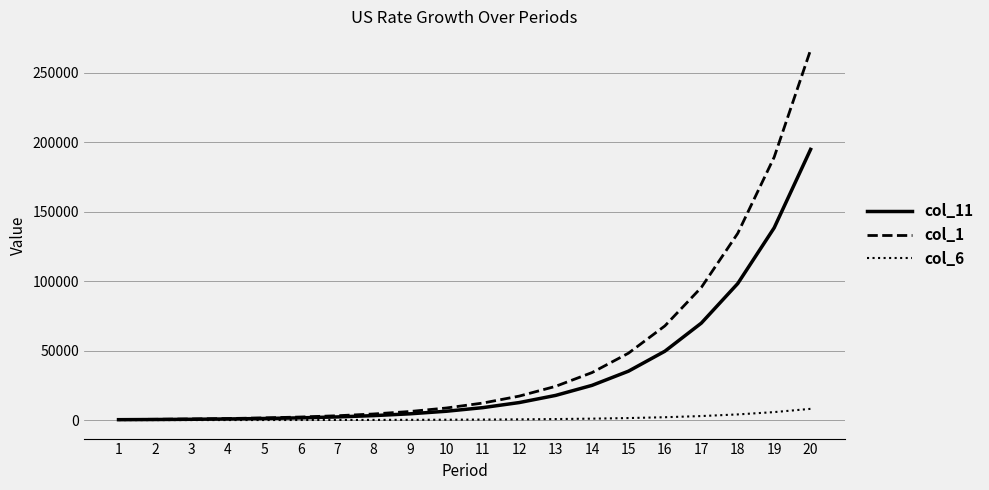

How many lines are shown in the chart?

3